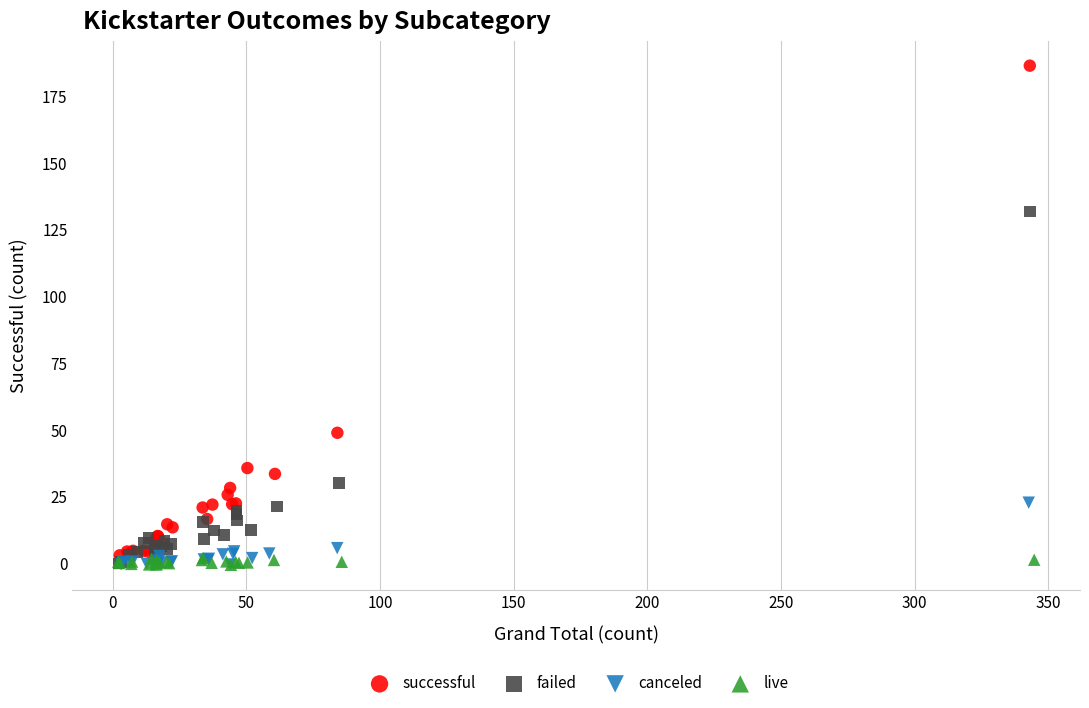

Which series has the widest spread of Y values?

successful